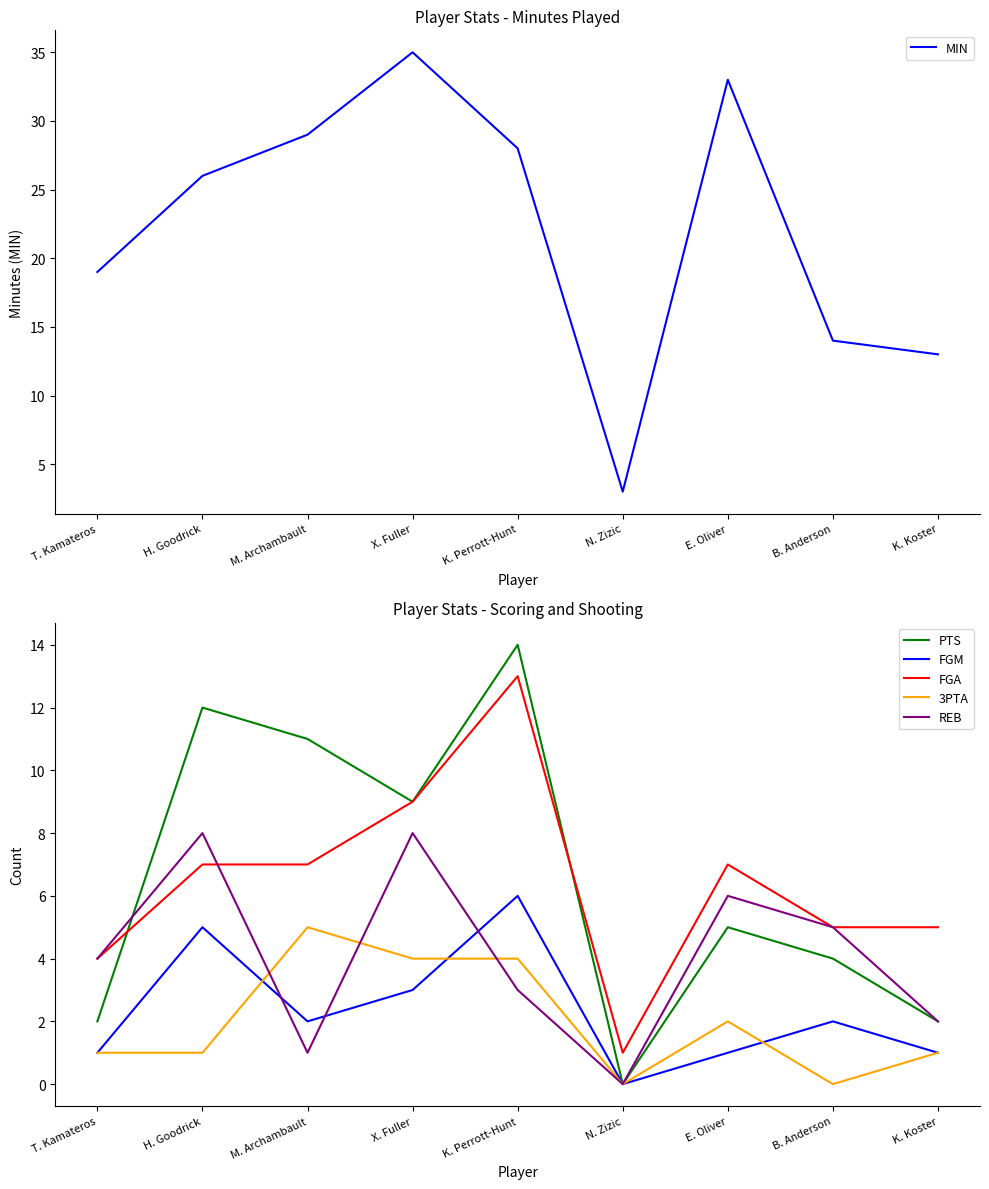

Between which two adjacent categories do PTS and REB first intersect?

T. Kamateros and H. Goodrick